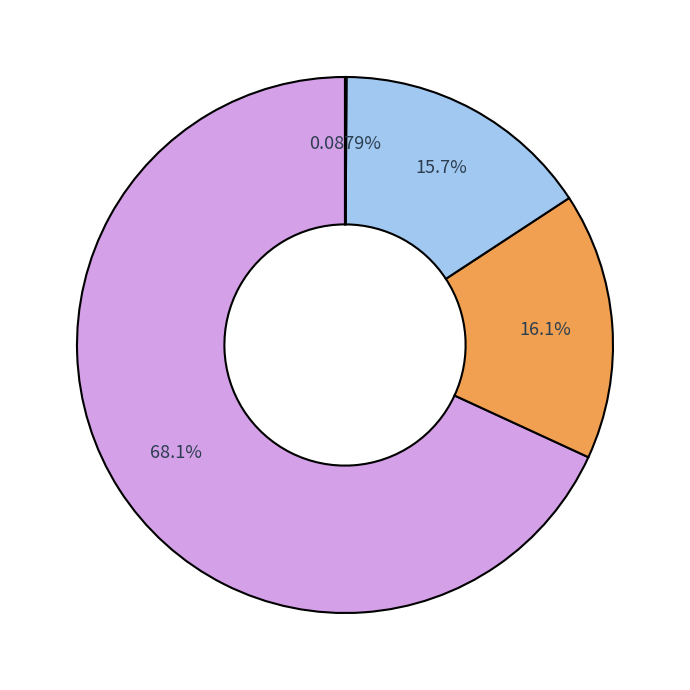

Is there any slice that represents more than half of the pie?

Yes